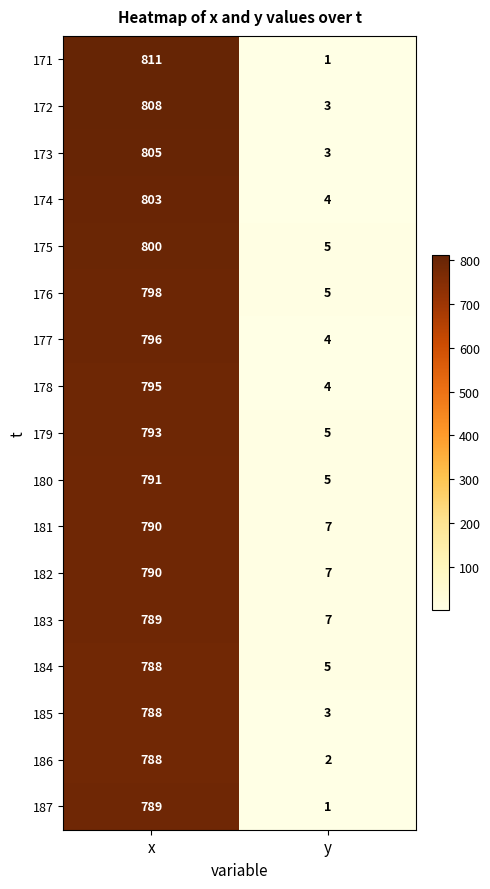

The value of 181 at y is 7. True or false?

True